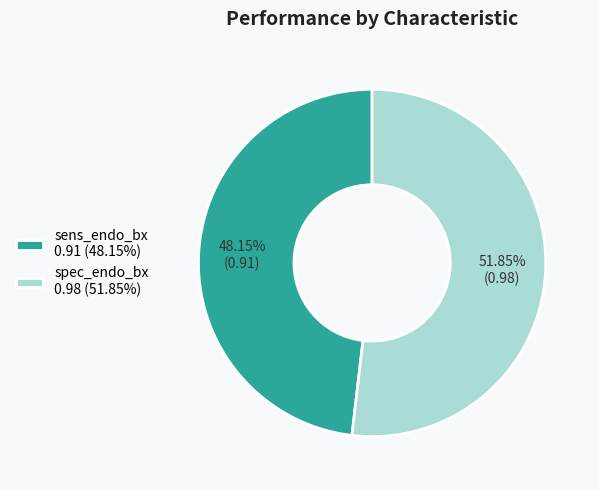

What percentage do sens_endo_bx and spec_endo_bx together represent?

100.0%